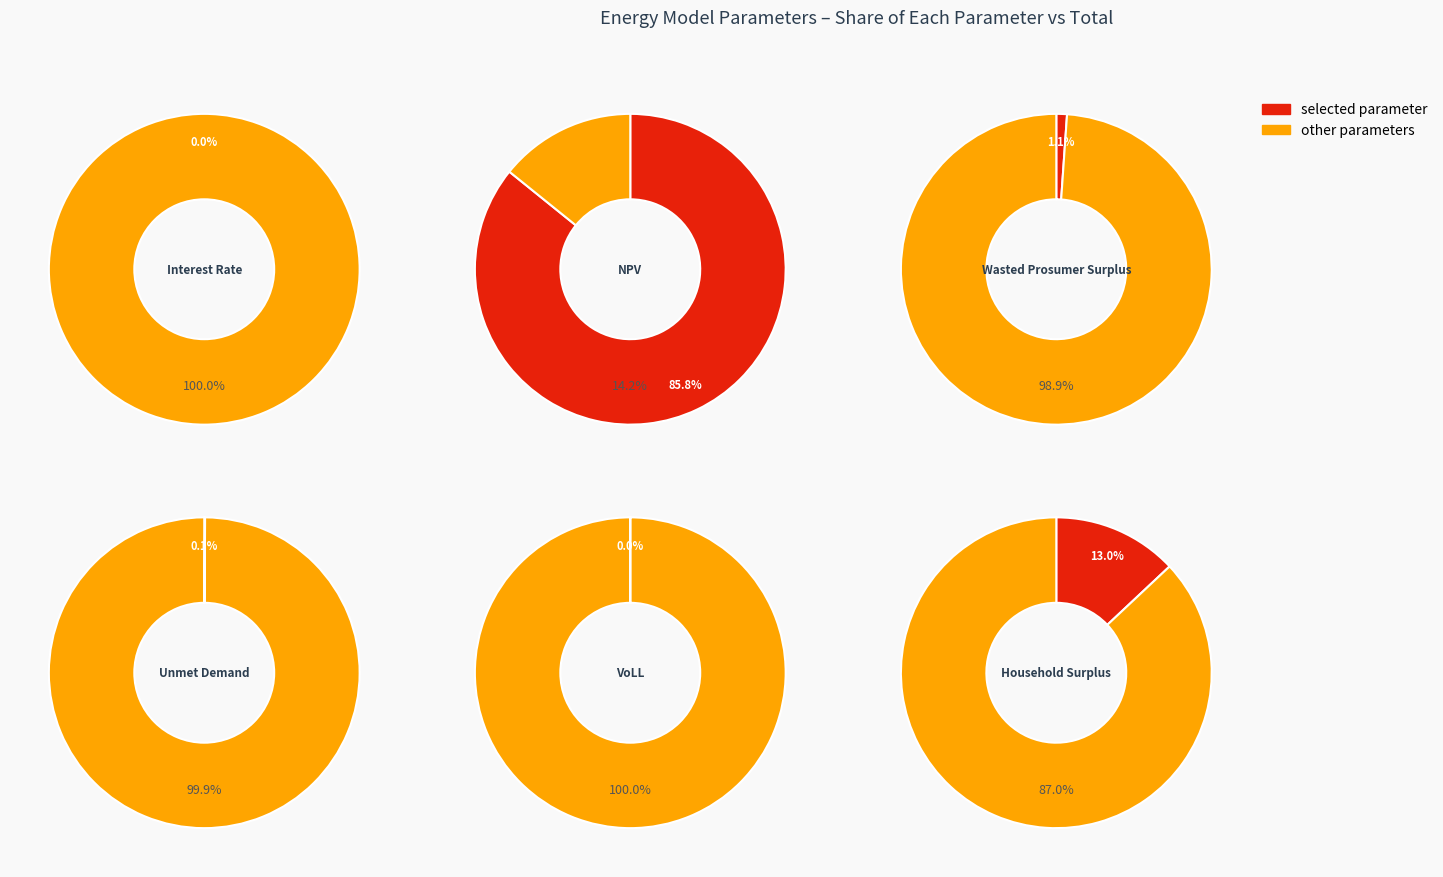

To the nearest percent, what is the difference between the NPV and Unmet Demand slice percentages?

86%